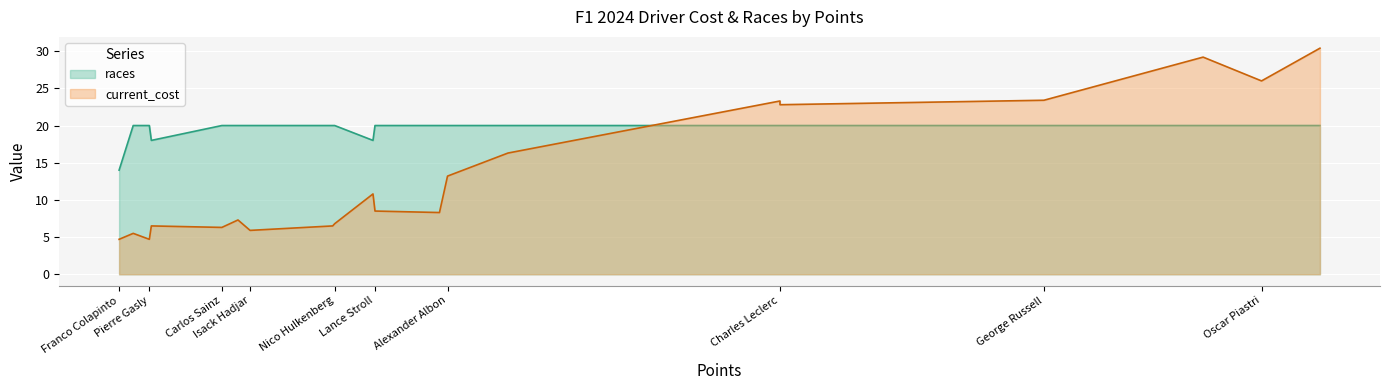

What is the average value of the races series?

19.5